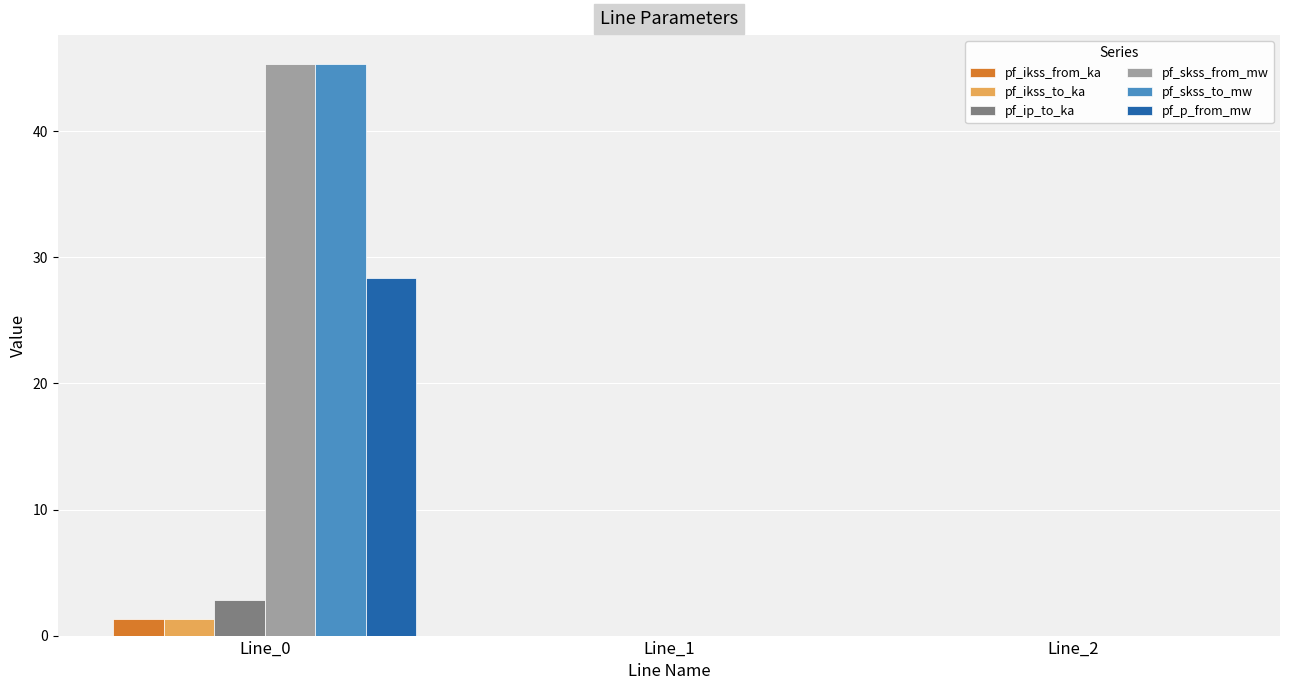

Is it true that pf_skss_from_mw equals -21.2 at Line_2?

False